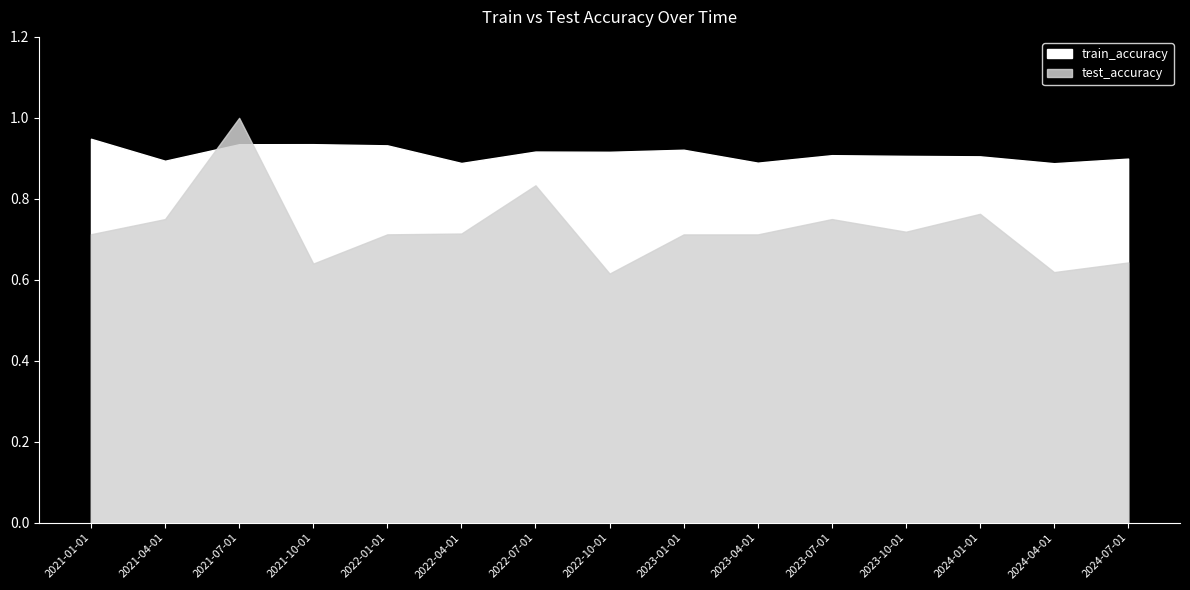

The value of test_accuracy at 2024-04-01 is 0.6. True or false?

True